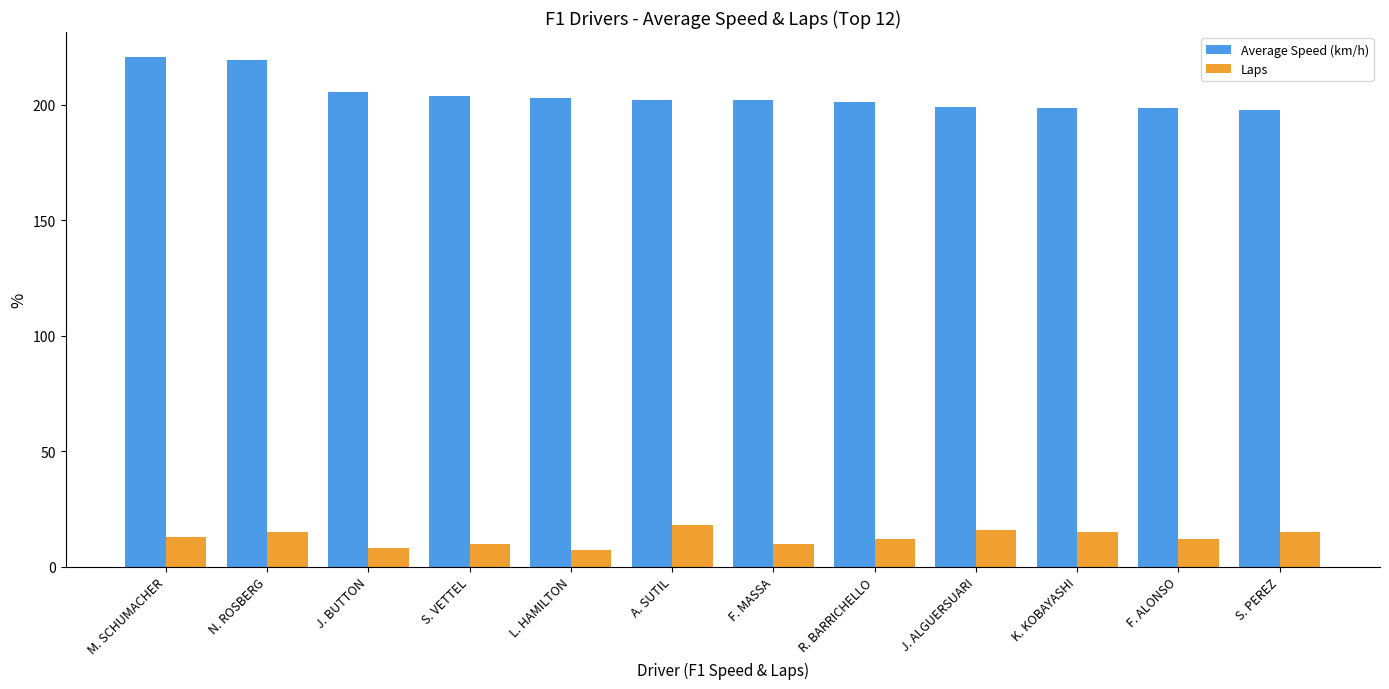

What is the approximate value of Average Speed (km/h) at K. KOBAYASHI?

198.7